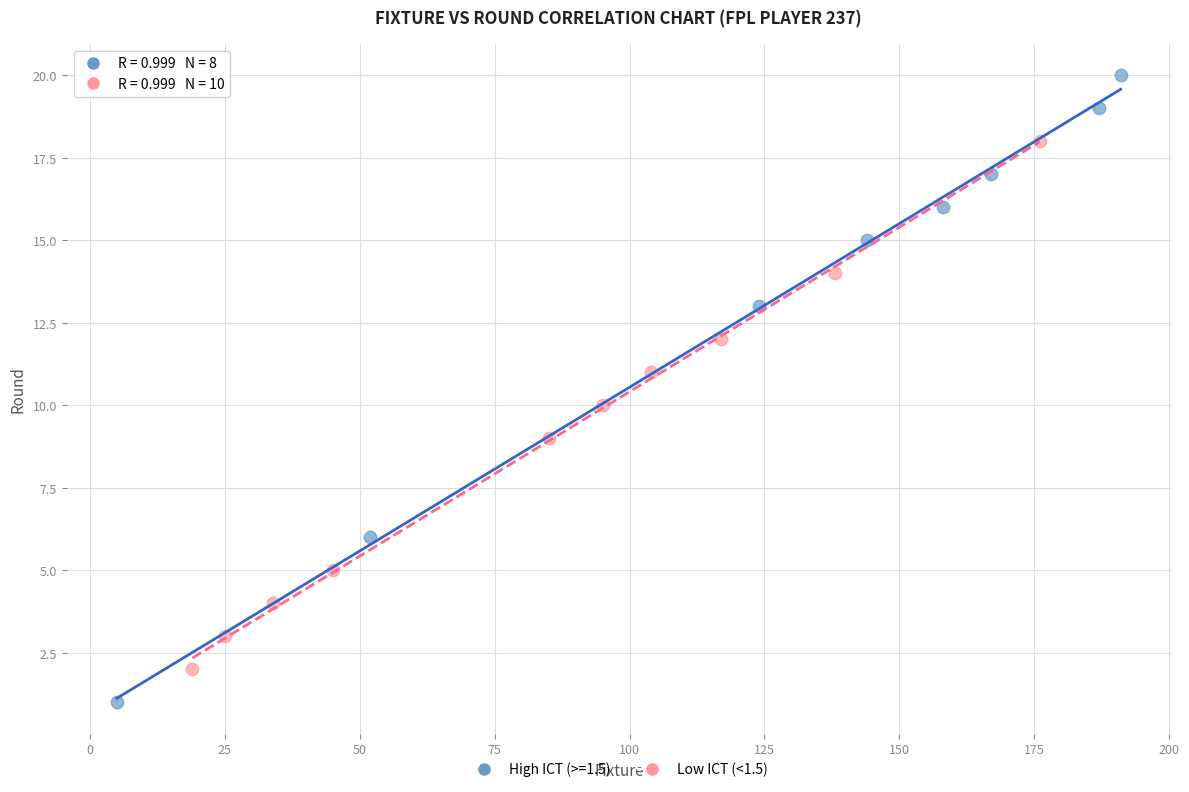

Which series has the widest spread of Y values?

High ICT (>=1.5)